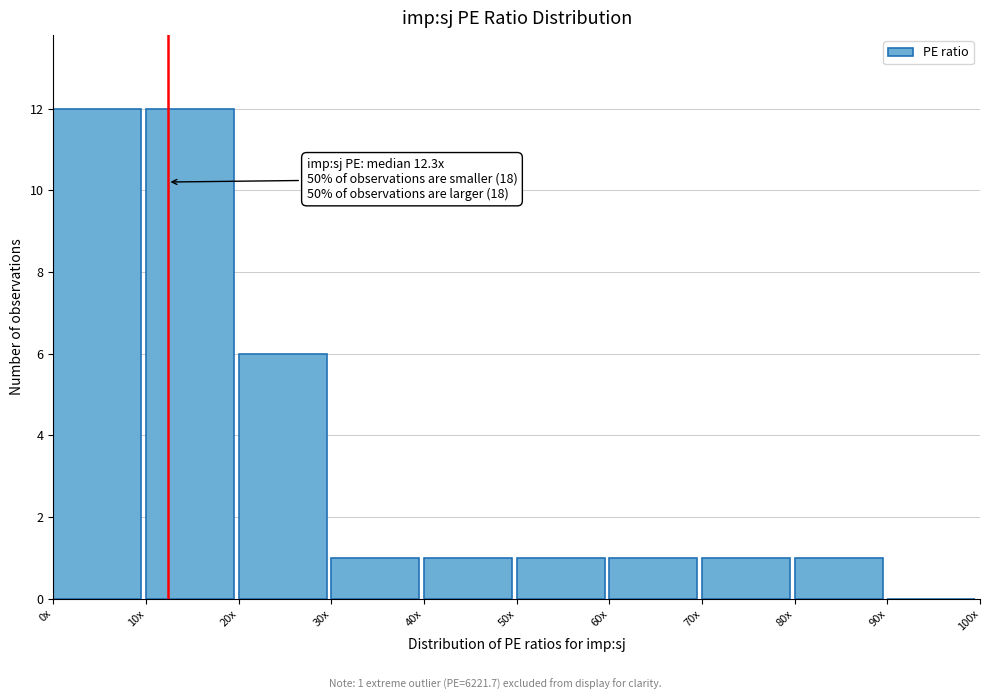

Reading left to right, list all the values displayed in this chart.

0x=12	10x=12	20x=6	30x=1	40x=1	50x=1	60x=1	70x=1	80x=1	90x=0